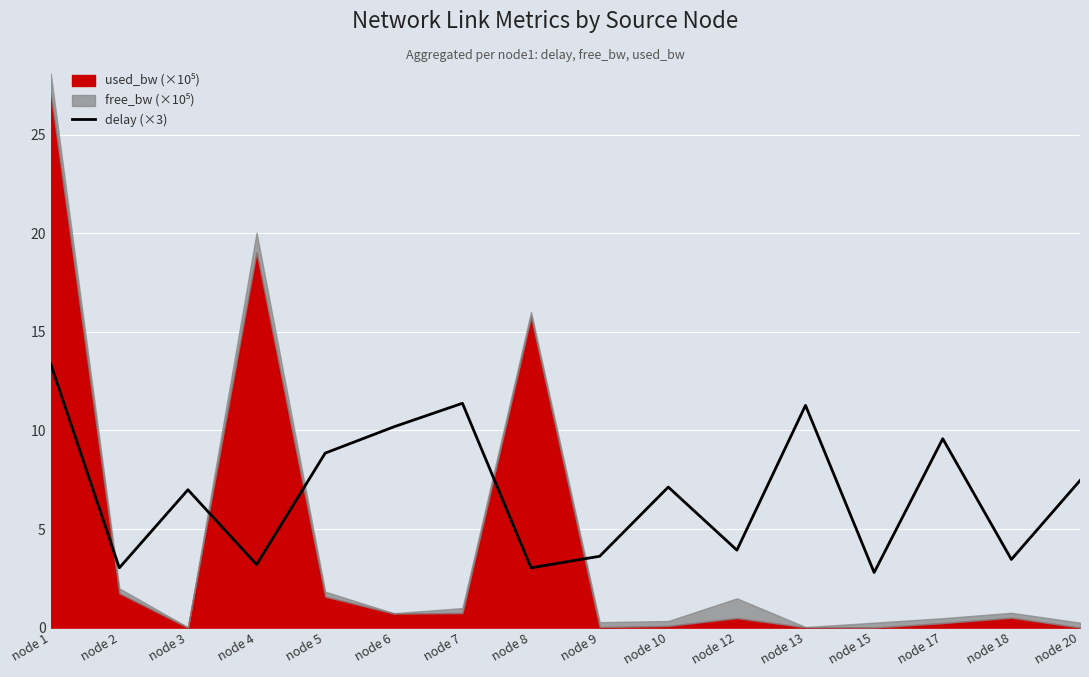

What value does the data have at node 17?

9.6